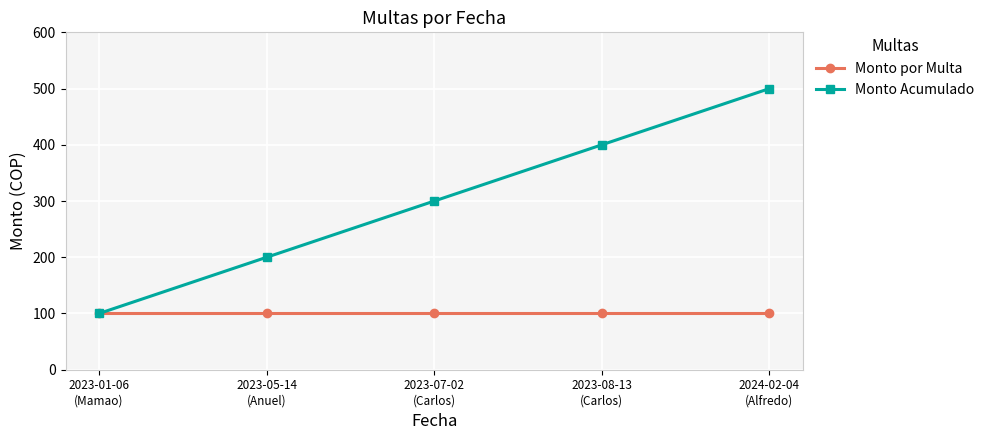

The Monto Acumulado series shows 209 at 2023-07-02
(Carlos). True or false?

False